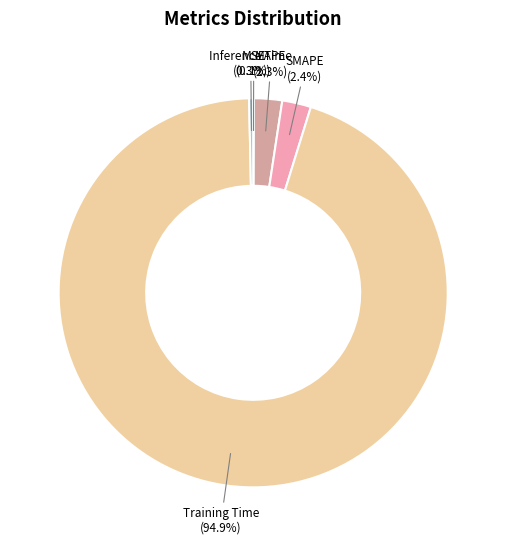

Which has a higher value, Training Time or Inference Time?

Training Time